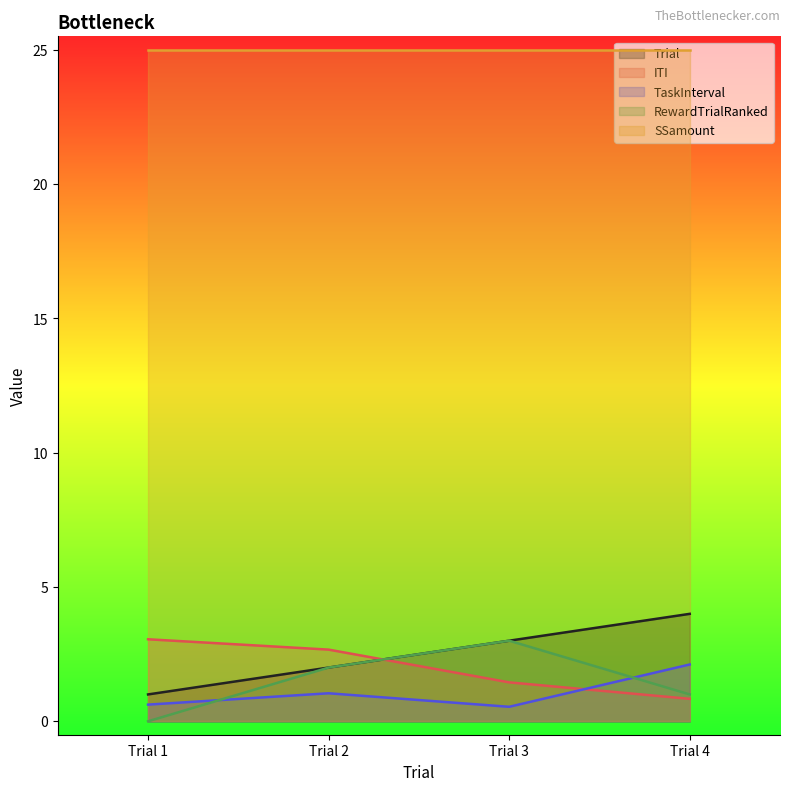

In RewardTrialRanked, how many points are higher than both neighbors (excluding endpoints)?

1